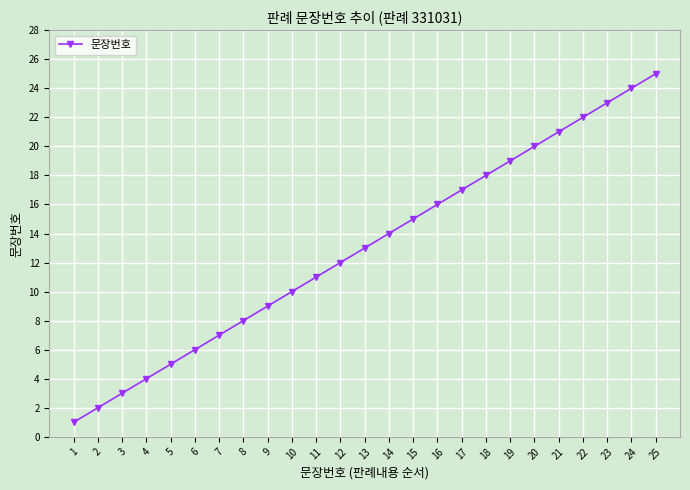

Count the number of categories in the chart.

25